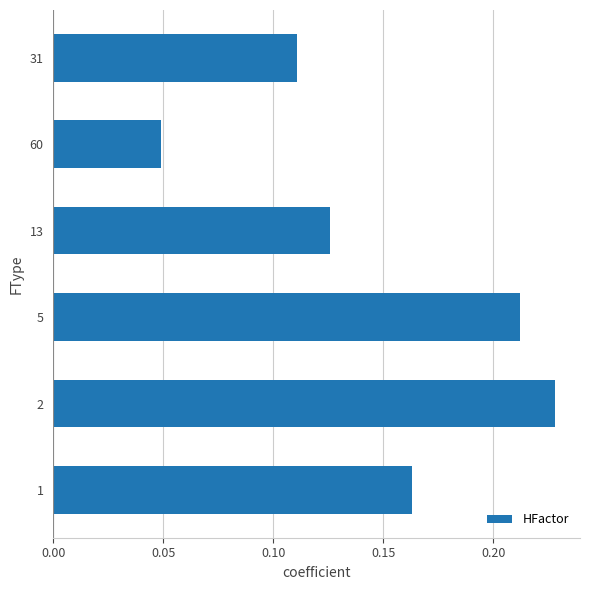

Are the bars horizontal?

Yes